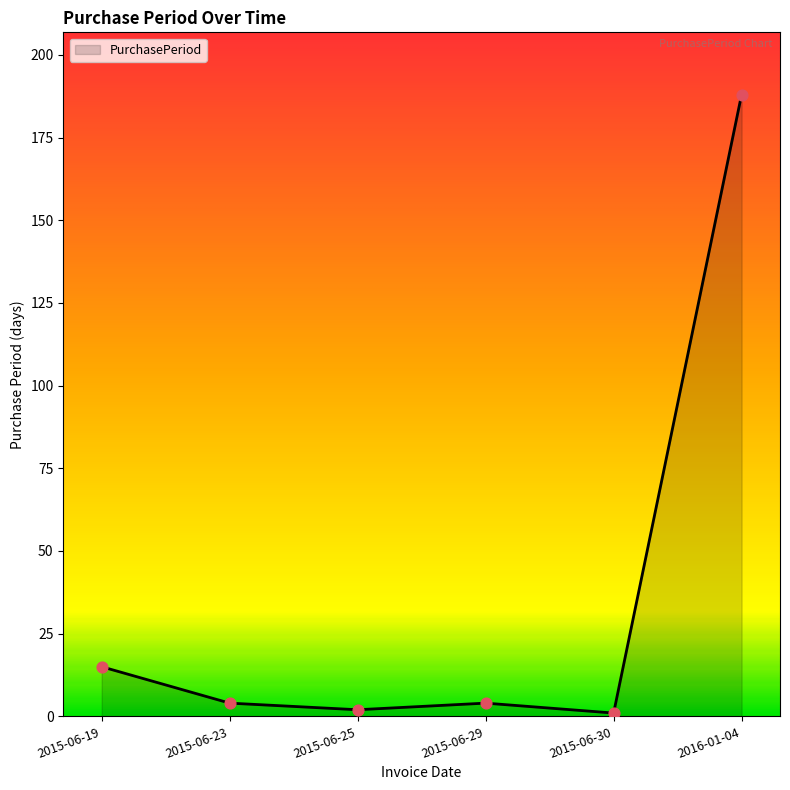

Between 2015-06-29 and 2016-01-04, which is larger?

2016-01-04